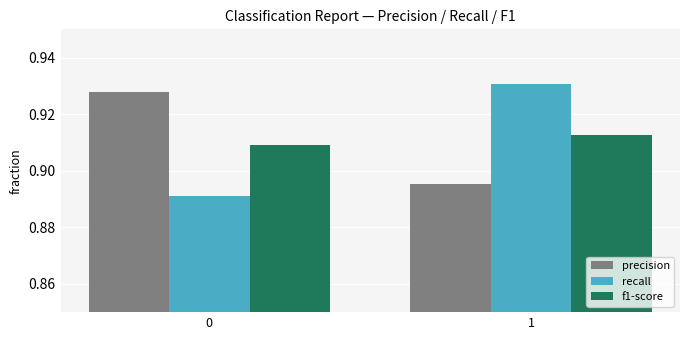

What are all the series names shown in the legend?

precision, recall, f1-score